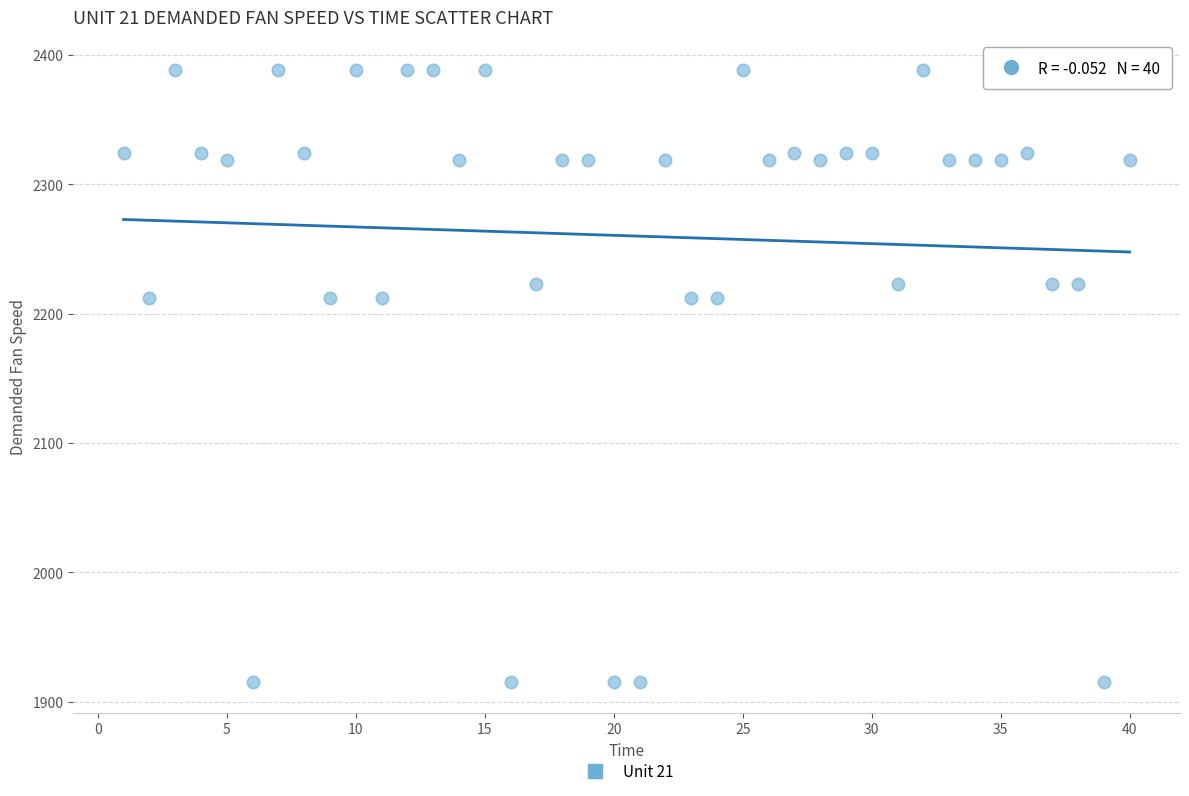

What is the range of Y values (max minus min)?

473